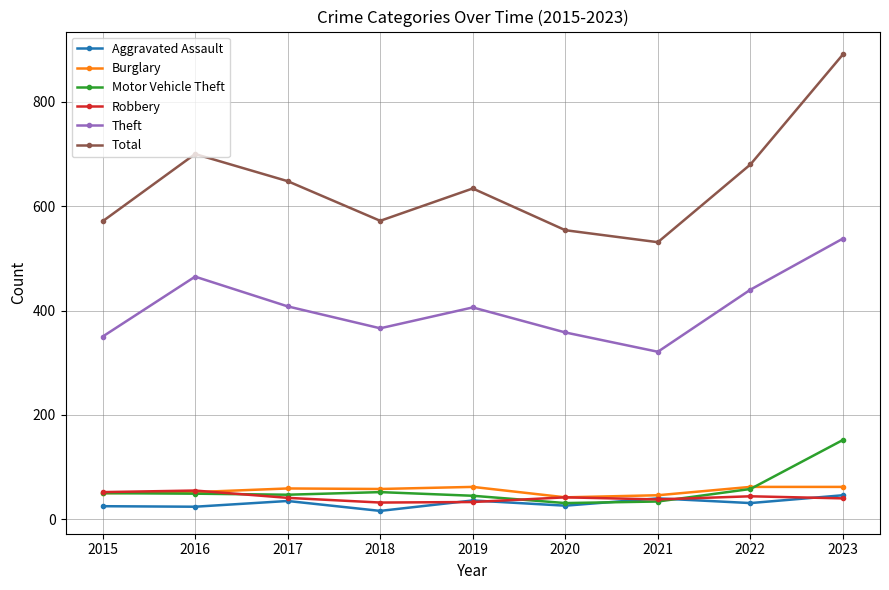

True or false: Burglary and Theft intersect in this chart.

False